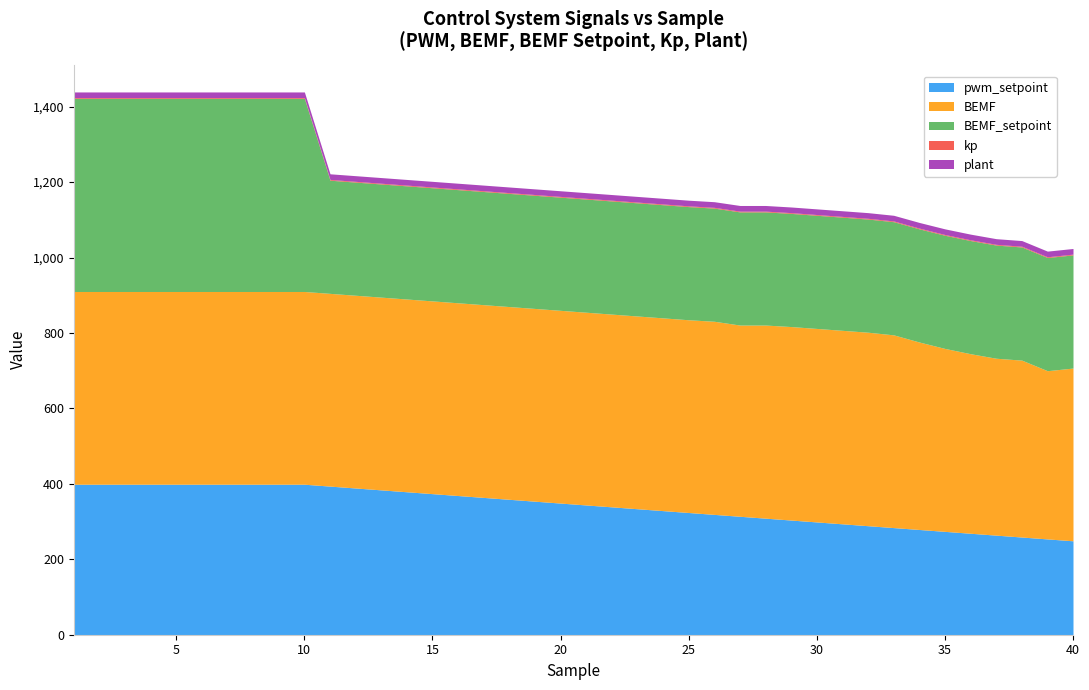

What is the value of the BEMF_setpoint point at the 12th from the left?

300